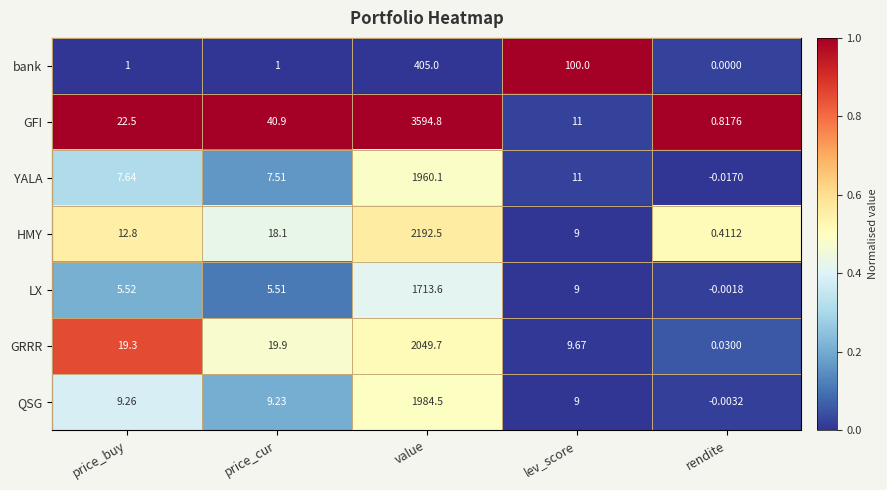

Which series has the largest total across all categories?

GFI